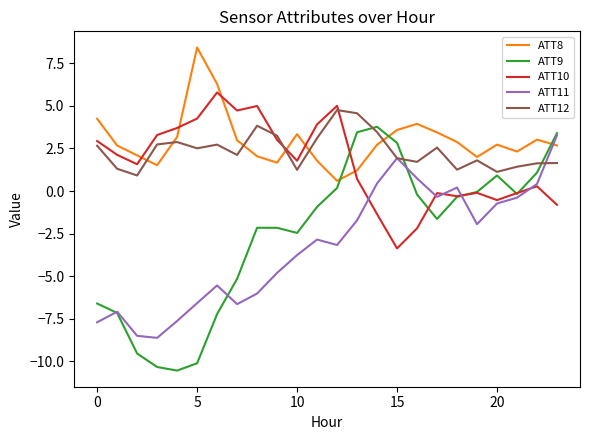

After their last crossing, which series has the higher values: ATT12 or ATT9?

ATT9